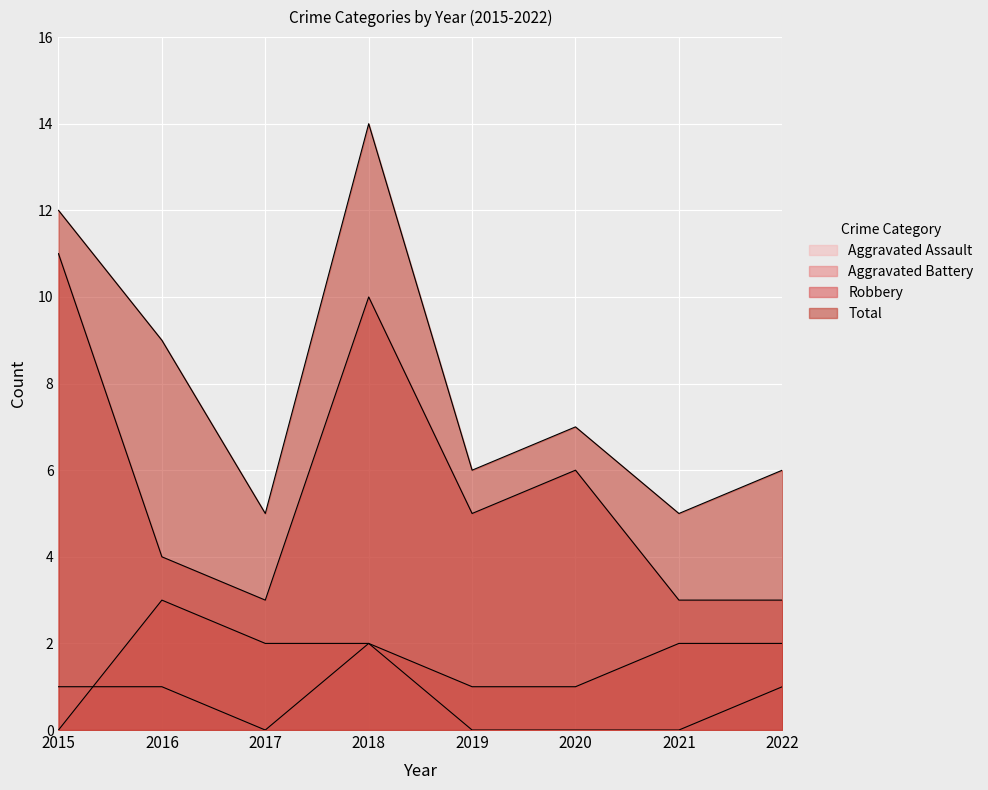

At which category is the sum across all series the highest?

2018